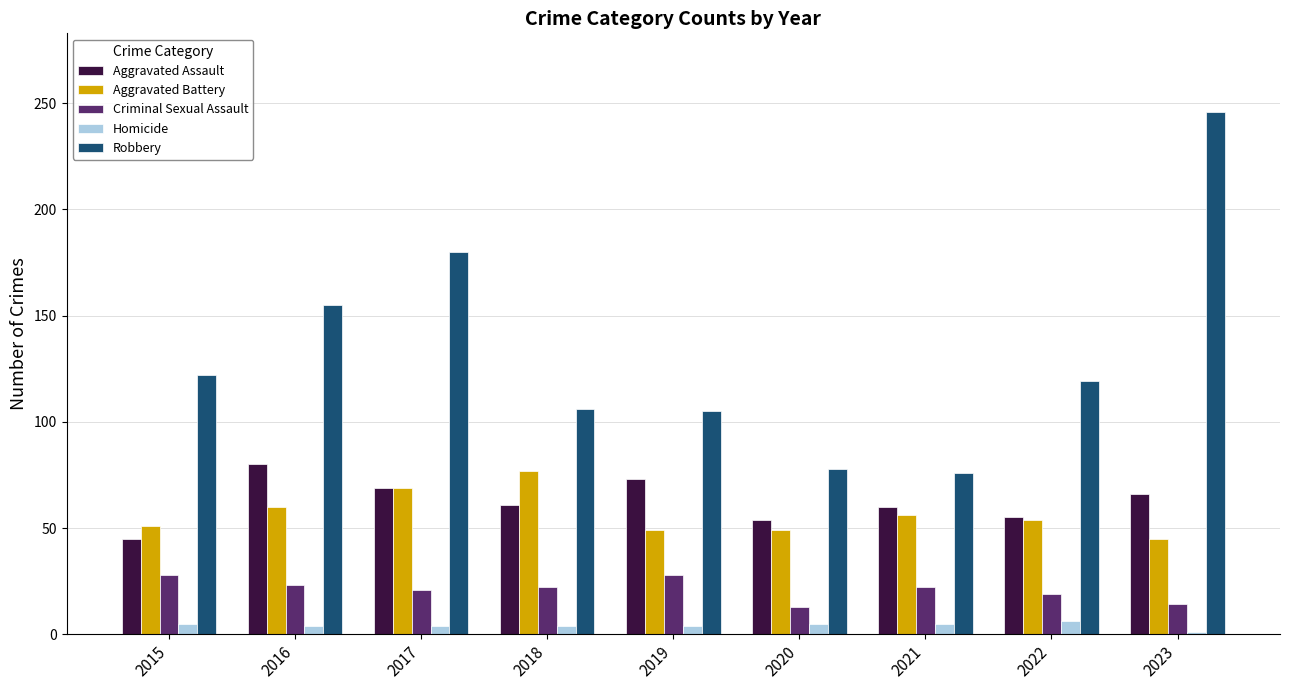

What is the smallest value displayed?

1